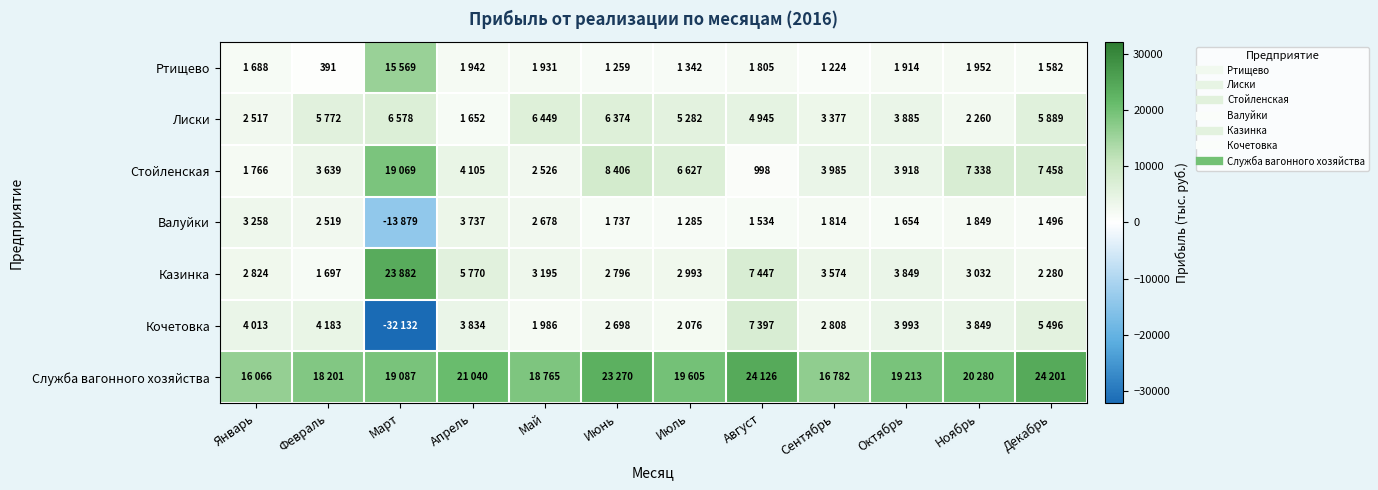

What is the difference between the second highest and minimum values in the Ртищево series?

1561